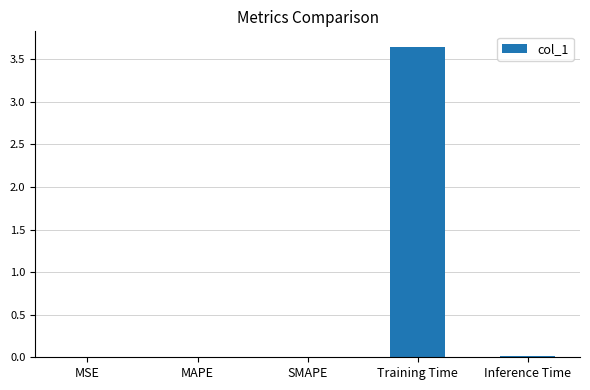

What is the sum of all values?

3.7